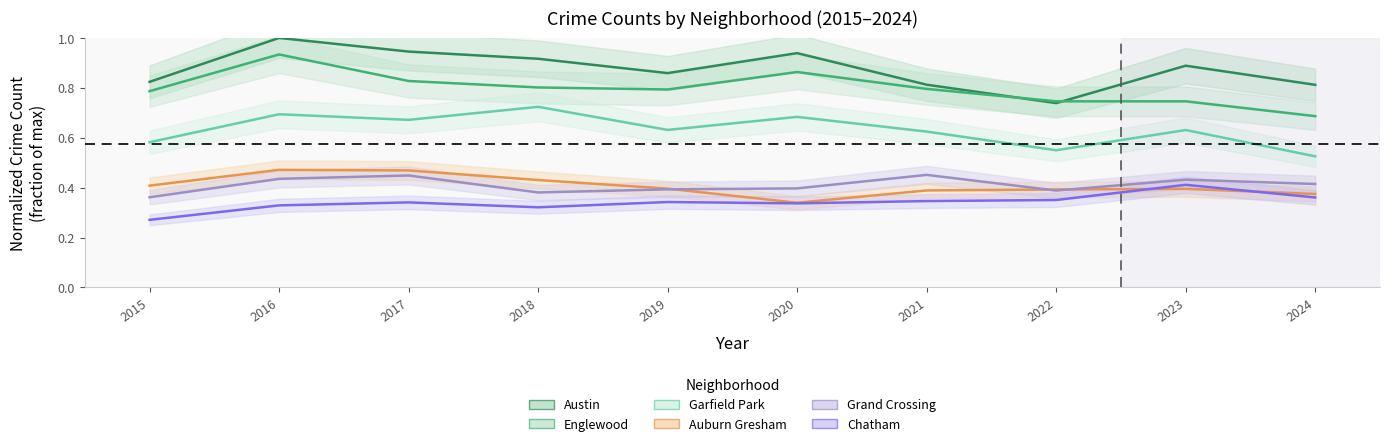

What is the sum of the Englewood values at 2023 and 2016?

1.7